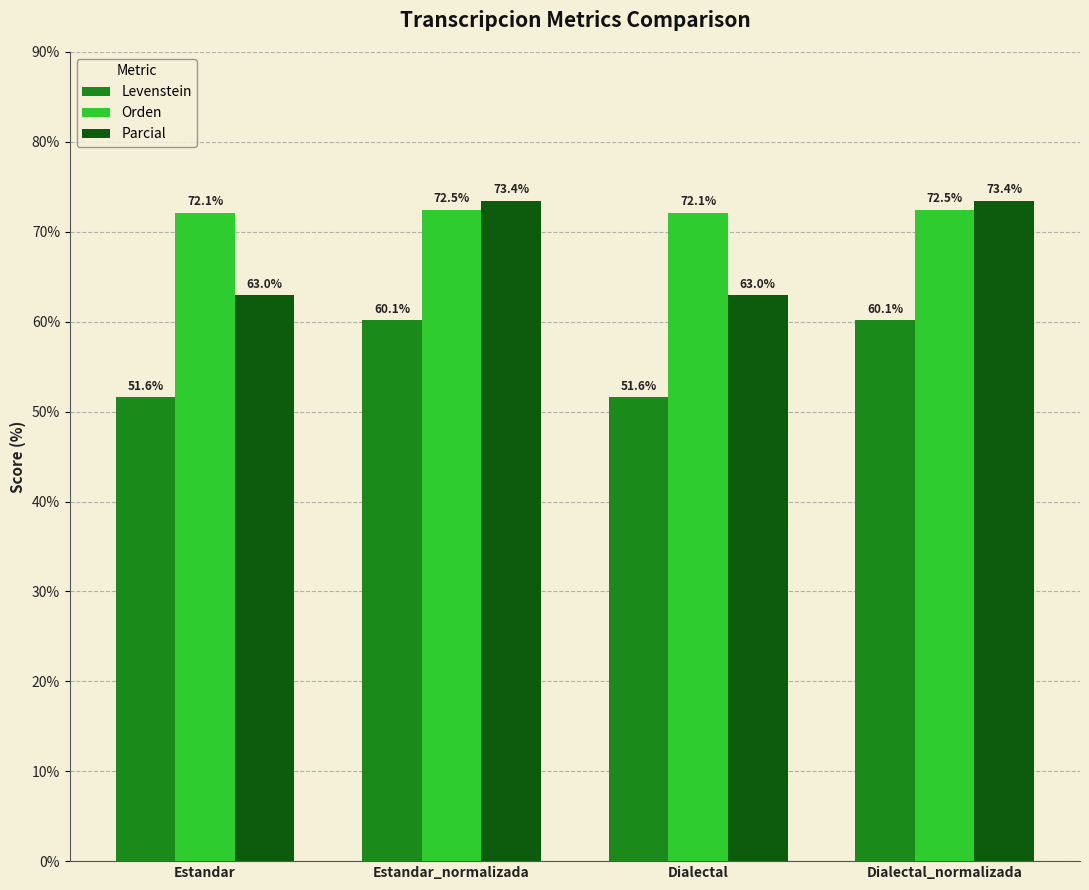

What is the smallest value displayed?

51.6